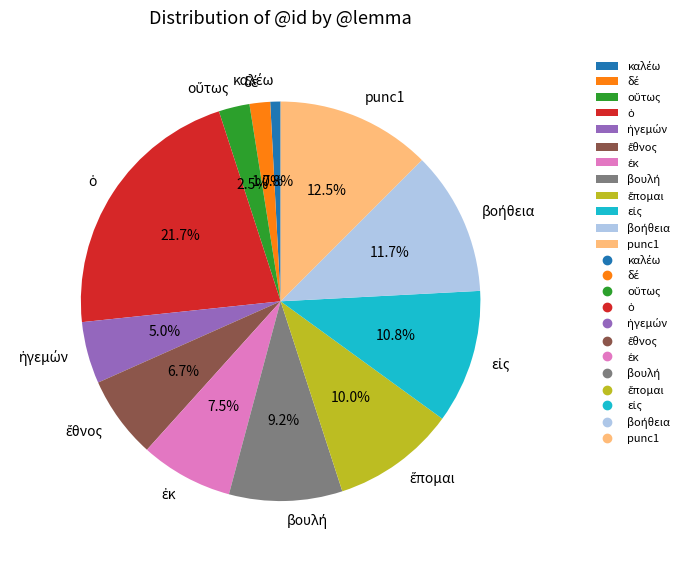

Is there a majority slice in this chart?

No